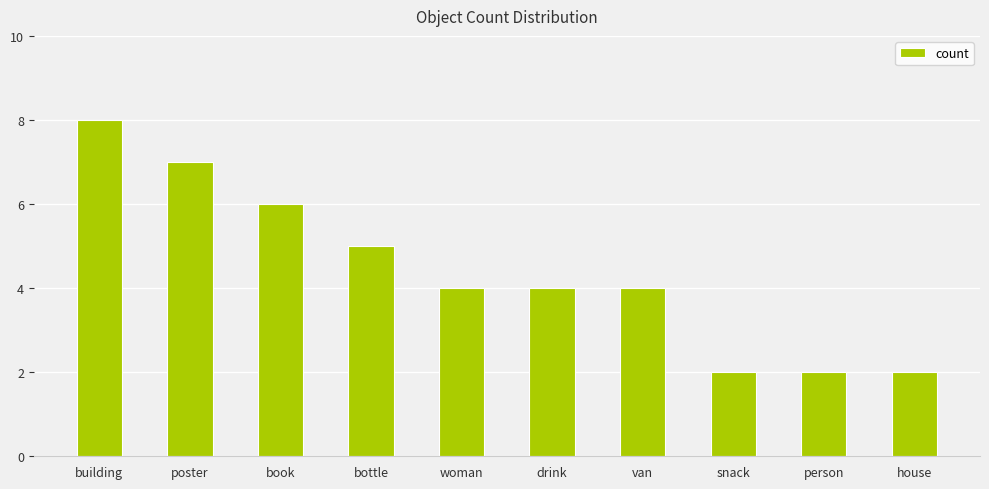

What is the average value?

4